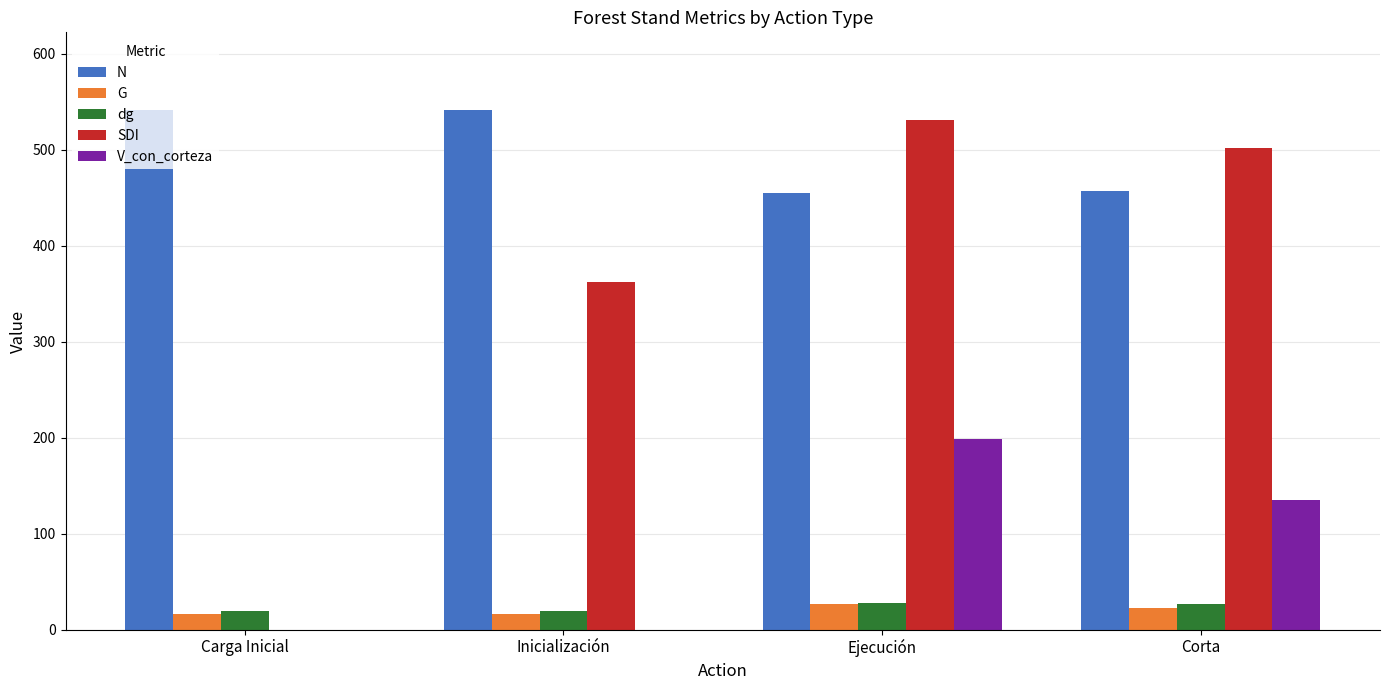

Is the value of V_con_corteza at Inicialización greater than the value of N at Ejecución?

No